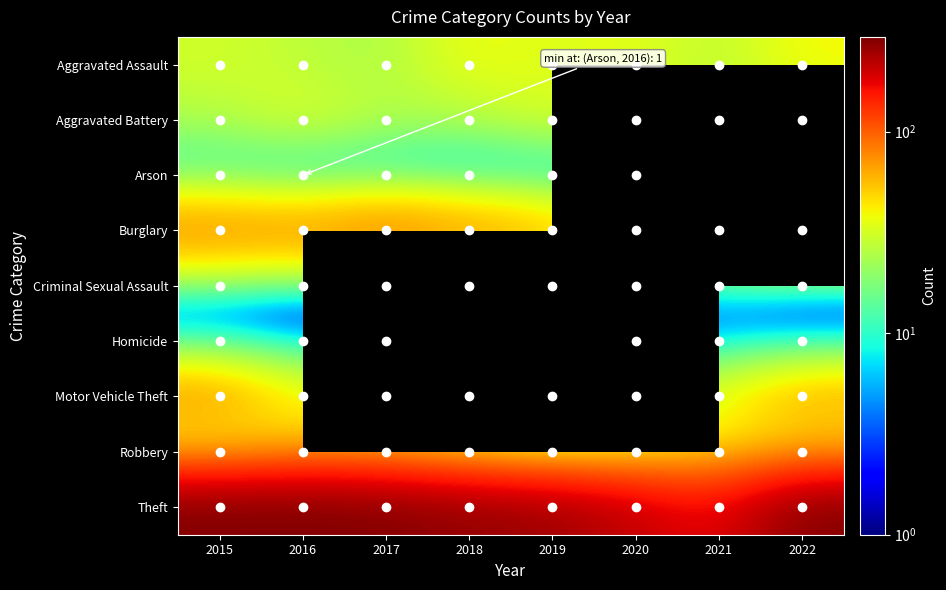

The value of Theft at 2021 is 59.1. True or false?

False